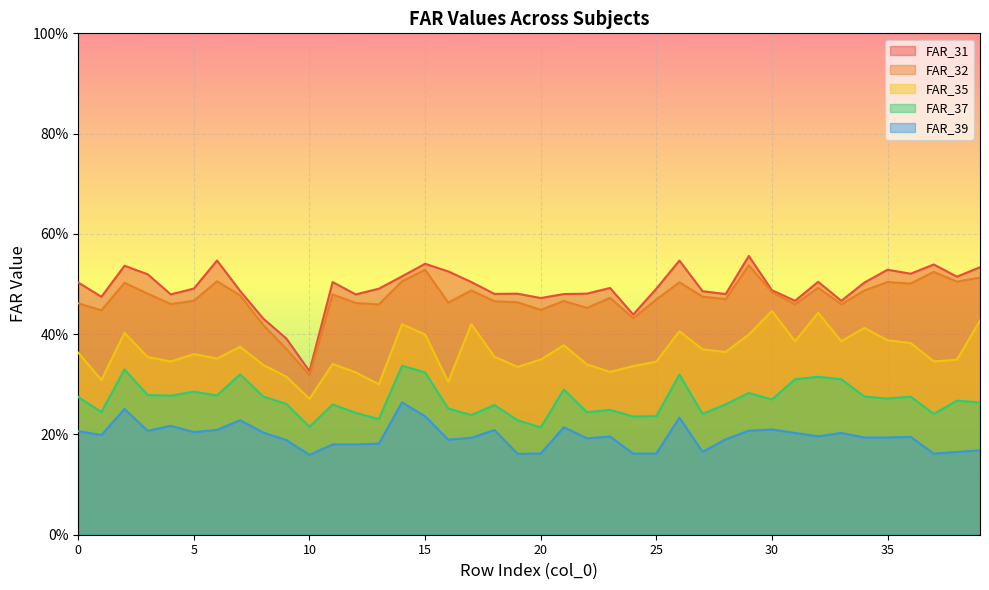

What is the total value across all series at 18?

1.8